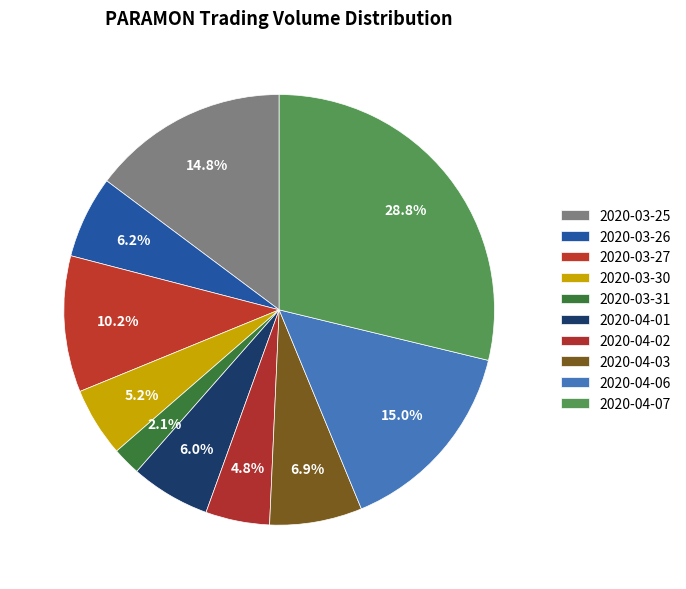

How many slices are in this pie chart?

10